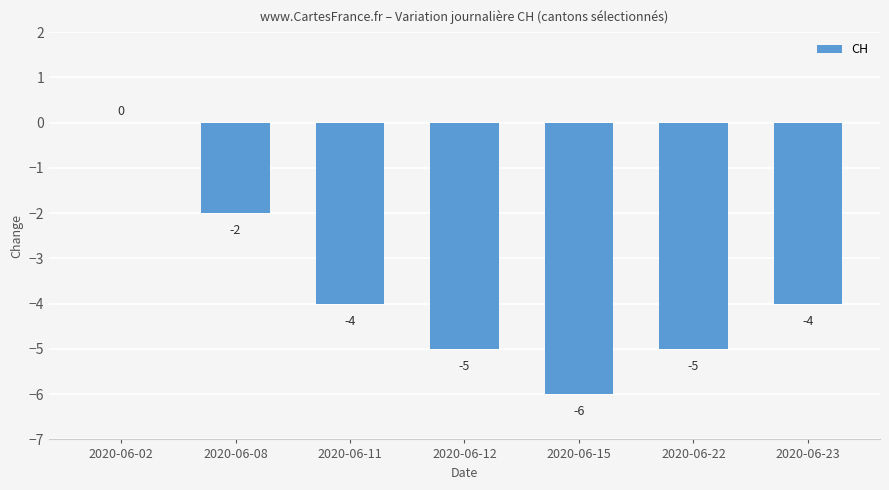

How many data points are above -4?

2